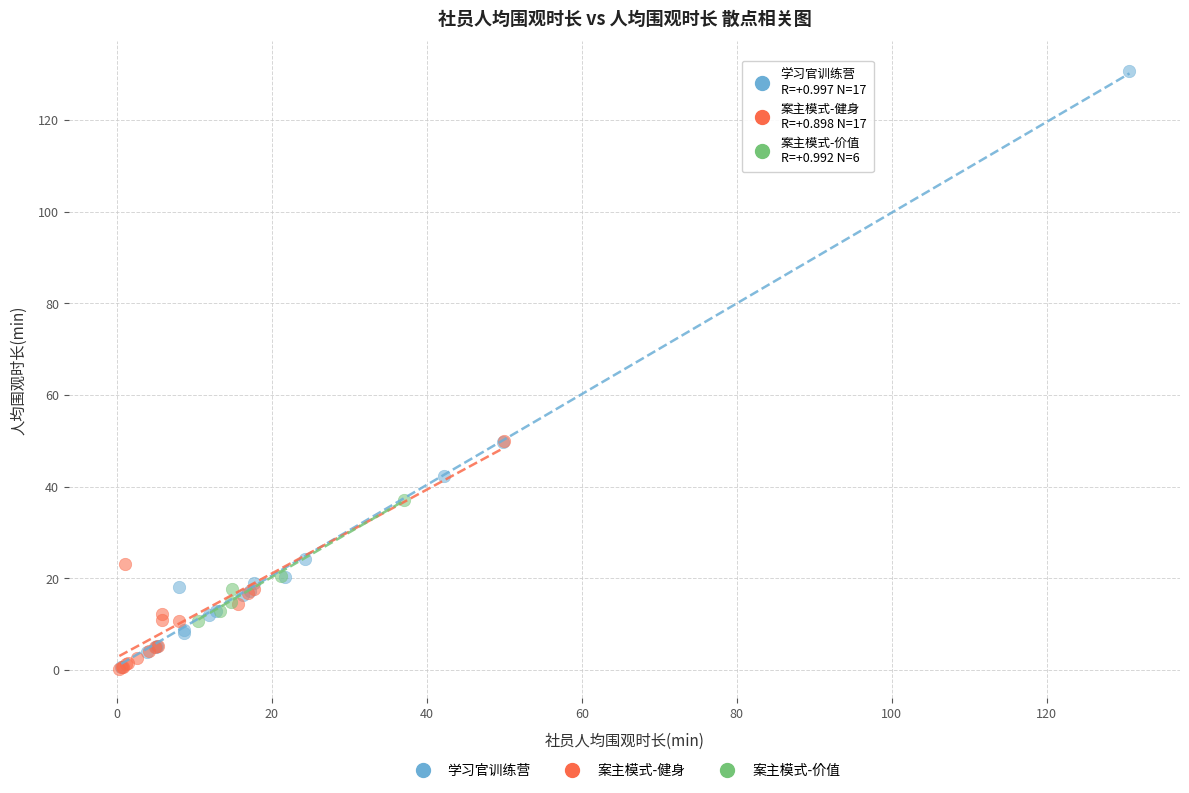

Which series reaches the maximum Y coordinate?

学习官训练营